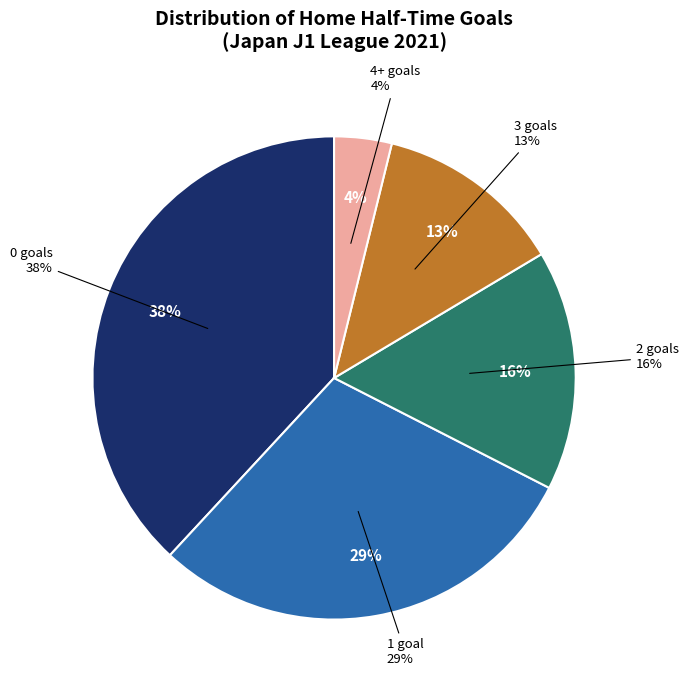

Which slice is the smallest?

4+